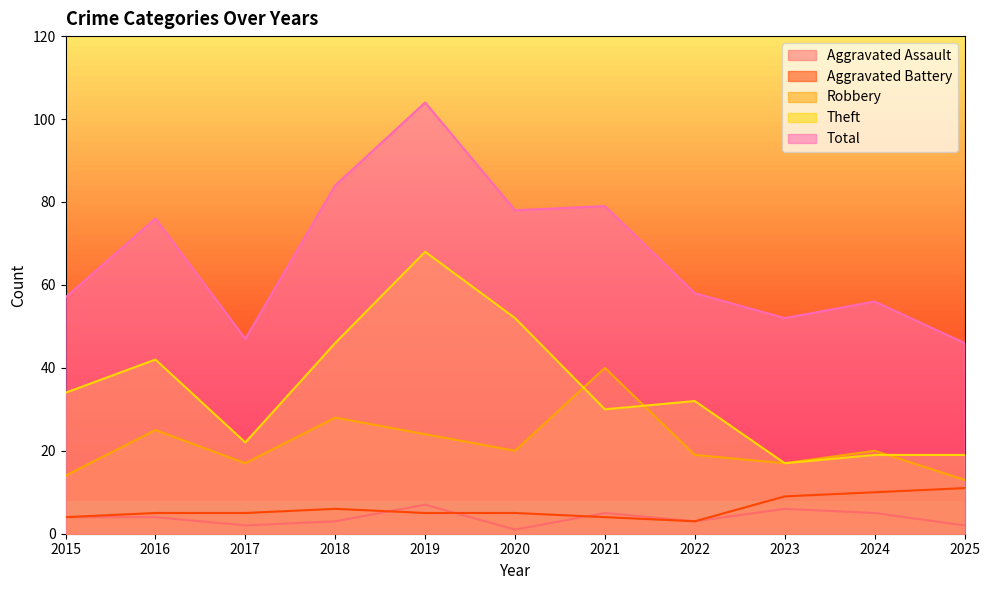

Which has a higher value, 2015 or 2019?

2019